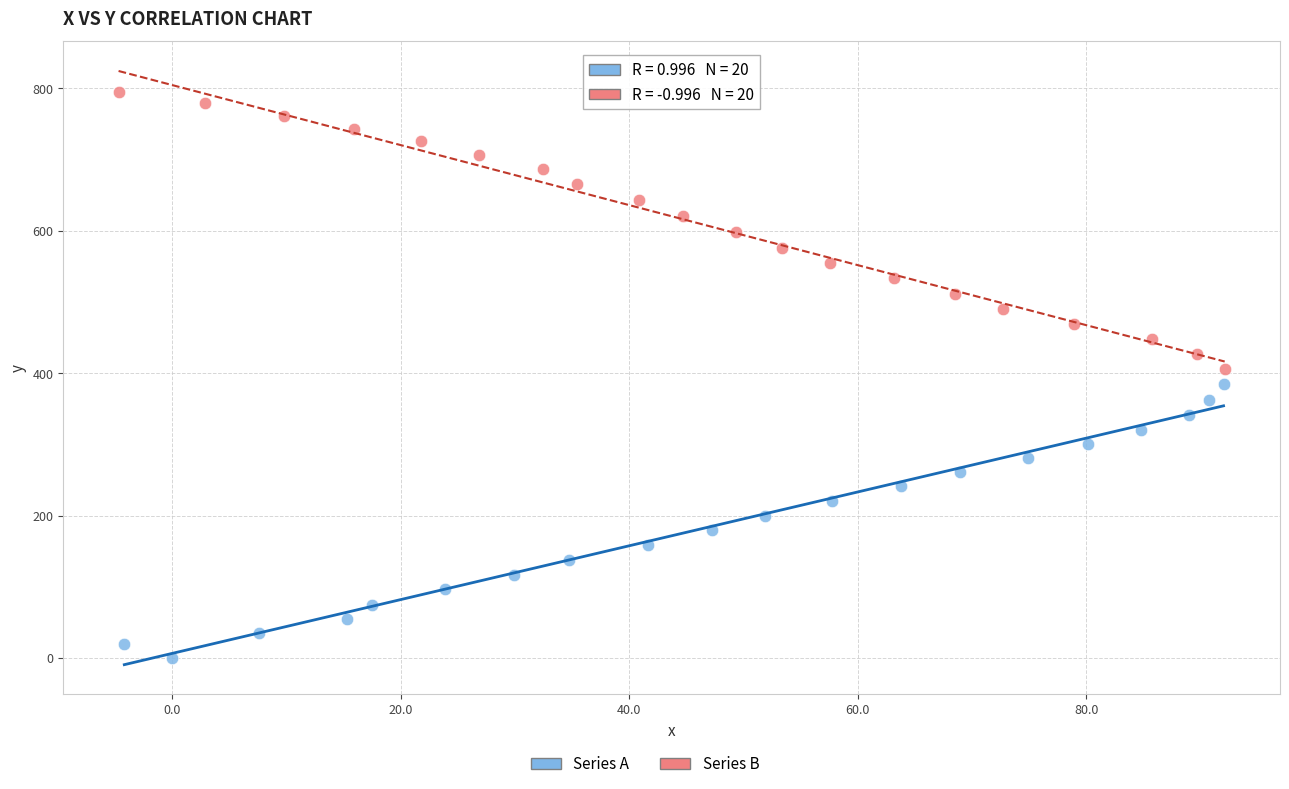

Which series has the largest Y range (max minus min)?

Series B